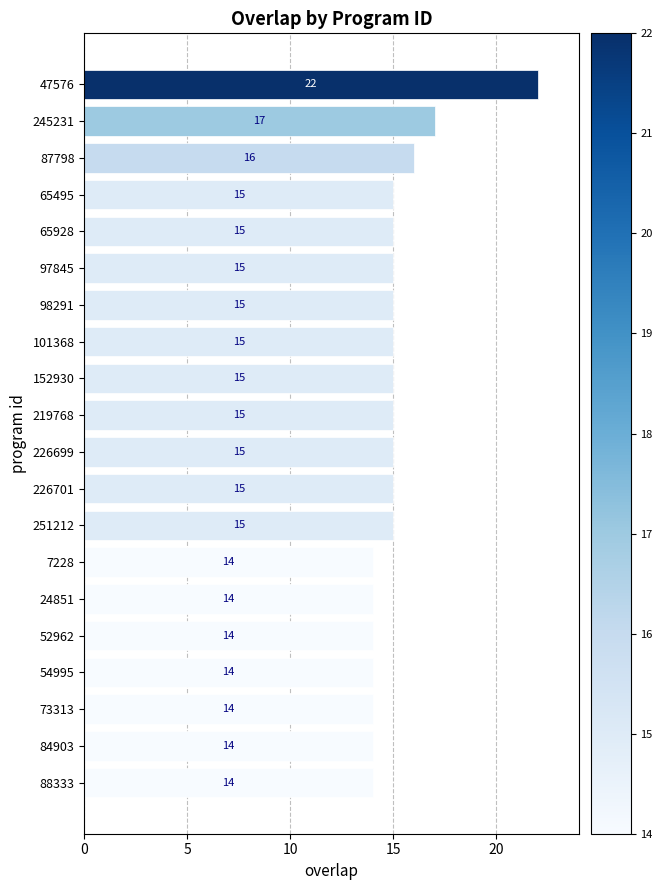

The chart shows a value of 14 at 73313. True or false?

True